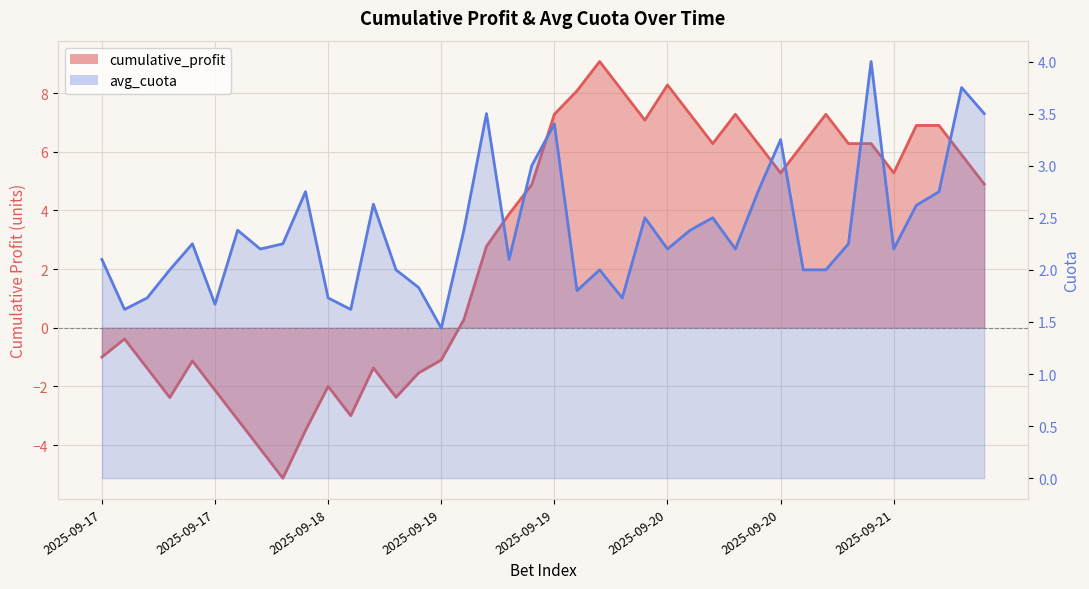

What is the sum of all cumulative_profit values?

112.4